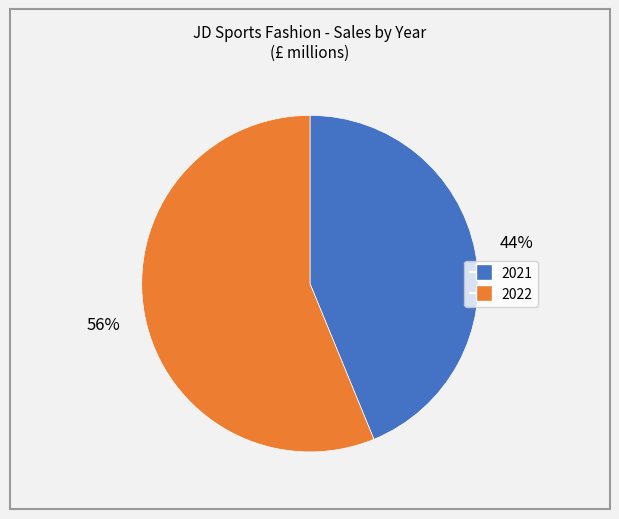

What is the ratio of the value at 2021 to the value at 2022?

0.8